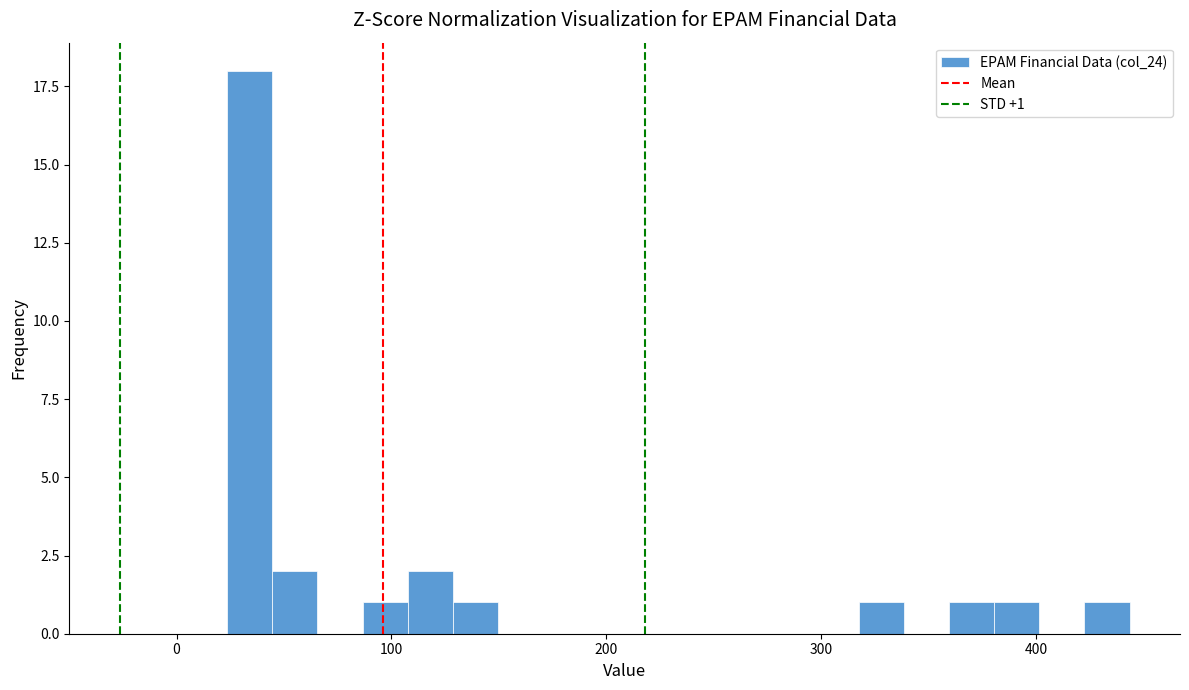

Read against the x-axis, roughly where is the centre of the tallest bar?

30